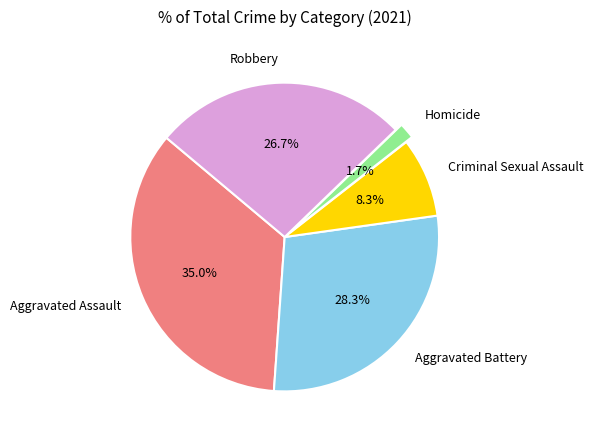

Count the number of slices in the pie.

5